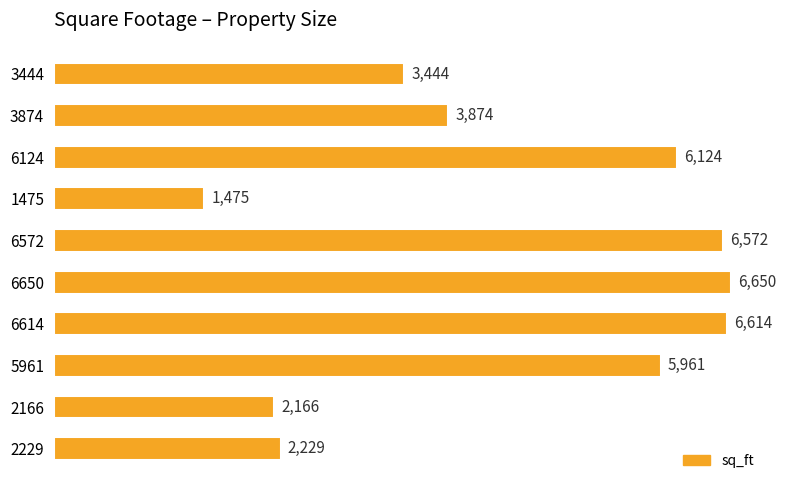

How many data points does each series have?

10